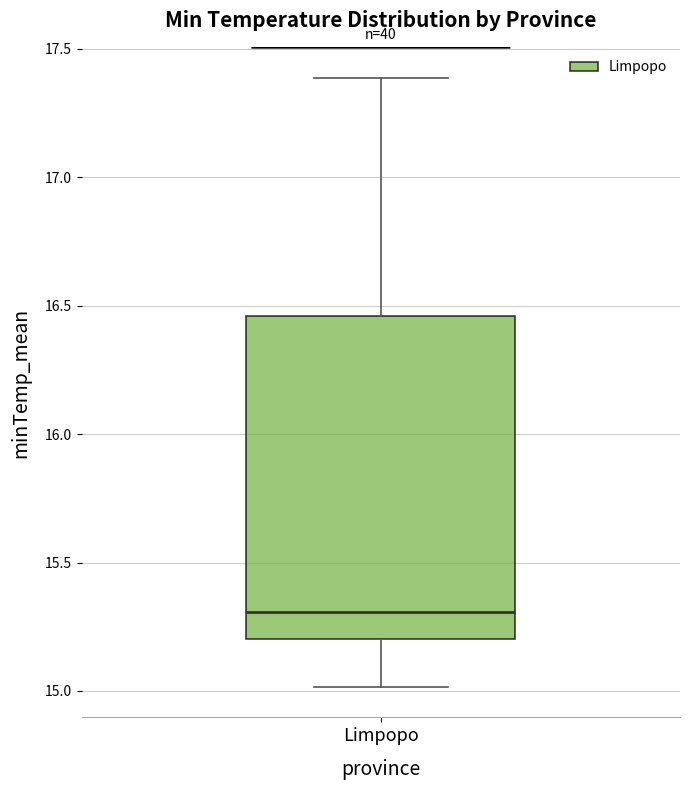

Transcribe this box plot: give where the median line is, the range the box spans, and where the two whiskers end, as read against the y-axis. The values are not printed on the chart, so give them approximately, as read against the axis.

median 15.30, box 15.20 to 16.45, whiskers 15.00 to 17.40